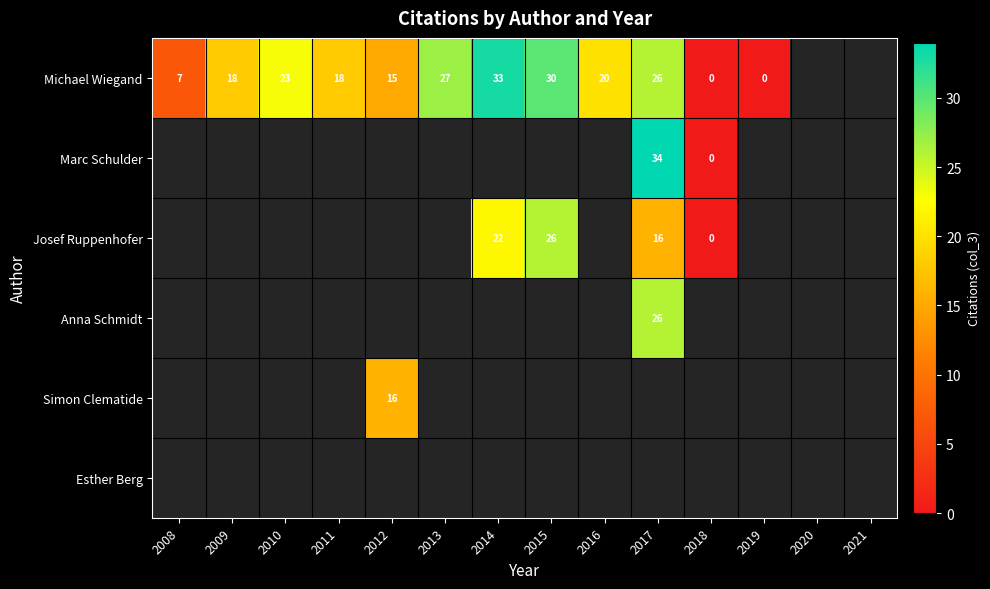

The value of Michael Wiegand at 2016 is 11. True or false?

False